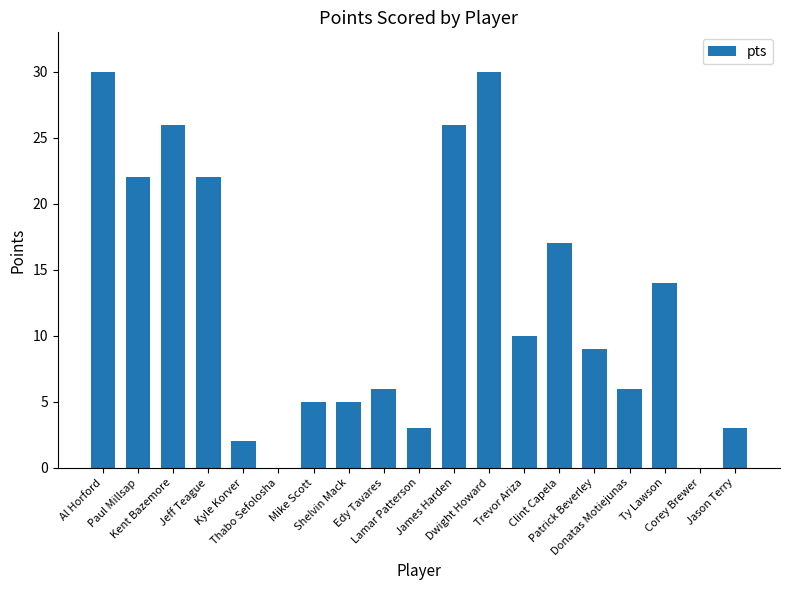

How many categories are shown in the chart?

19